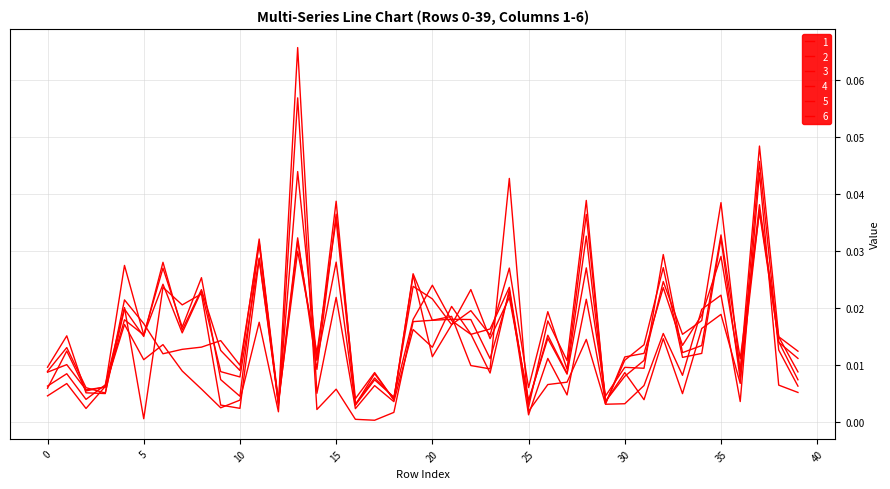

How many lines are shown in the chart?

6